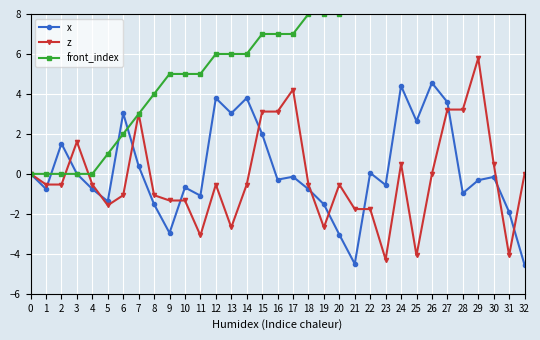

How many intersections are there between z and x?

12